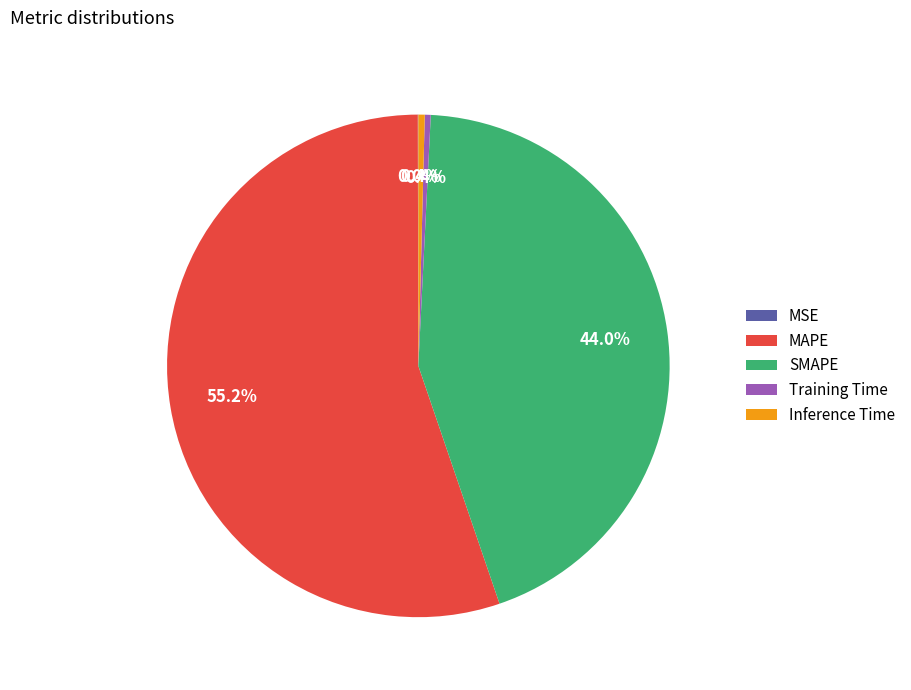

What is the total percentage of SMAPE and Training Time?

44.4%